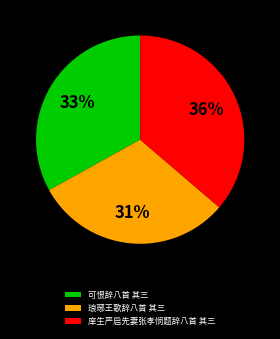

What is the ratio of the value at 庠生严启先妻张孝悯题辞八首 其三 to the value at 琅琊王歌辞八首 其三?

1.2